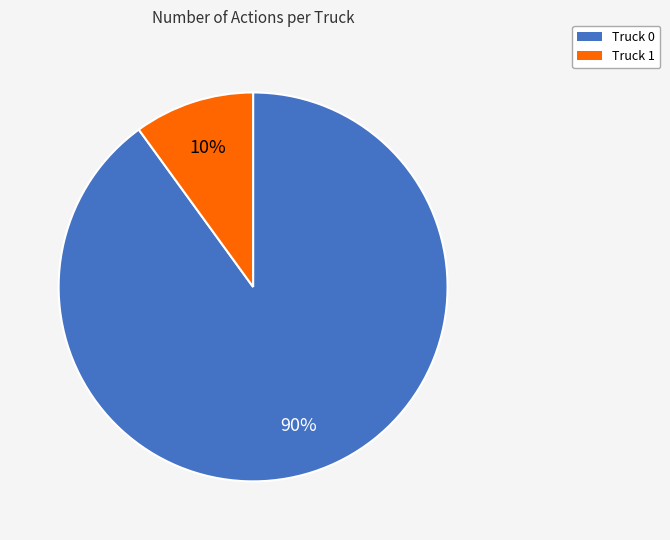

Rank the categories by value from lowest to highest.

Truck 1, Truck 0